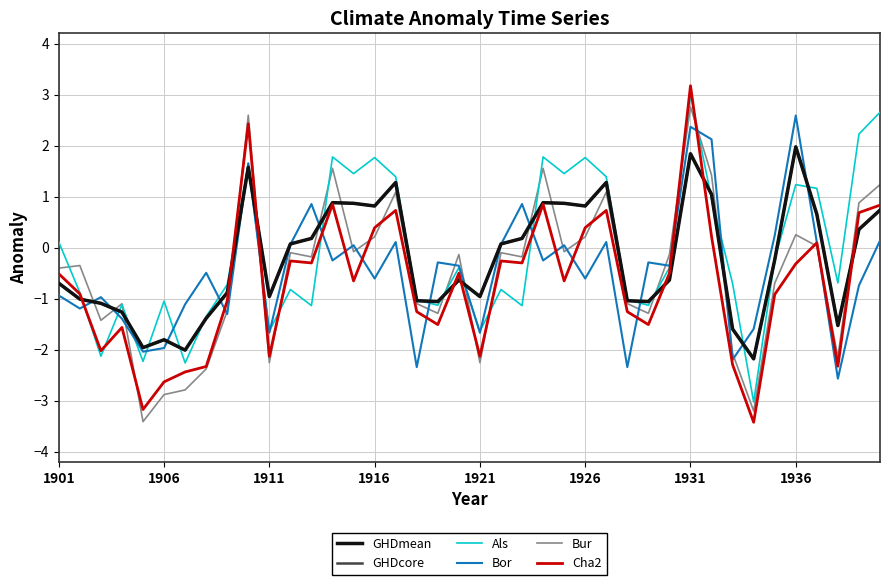

Does the chart have visible grid lines?

Yes